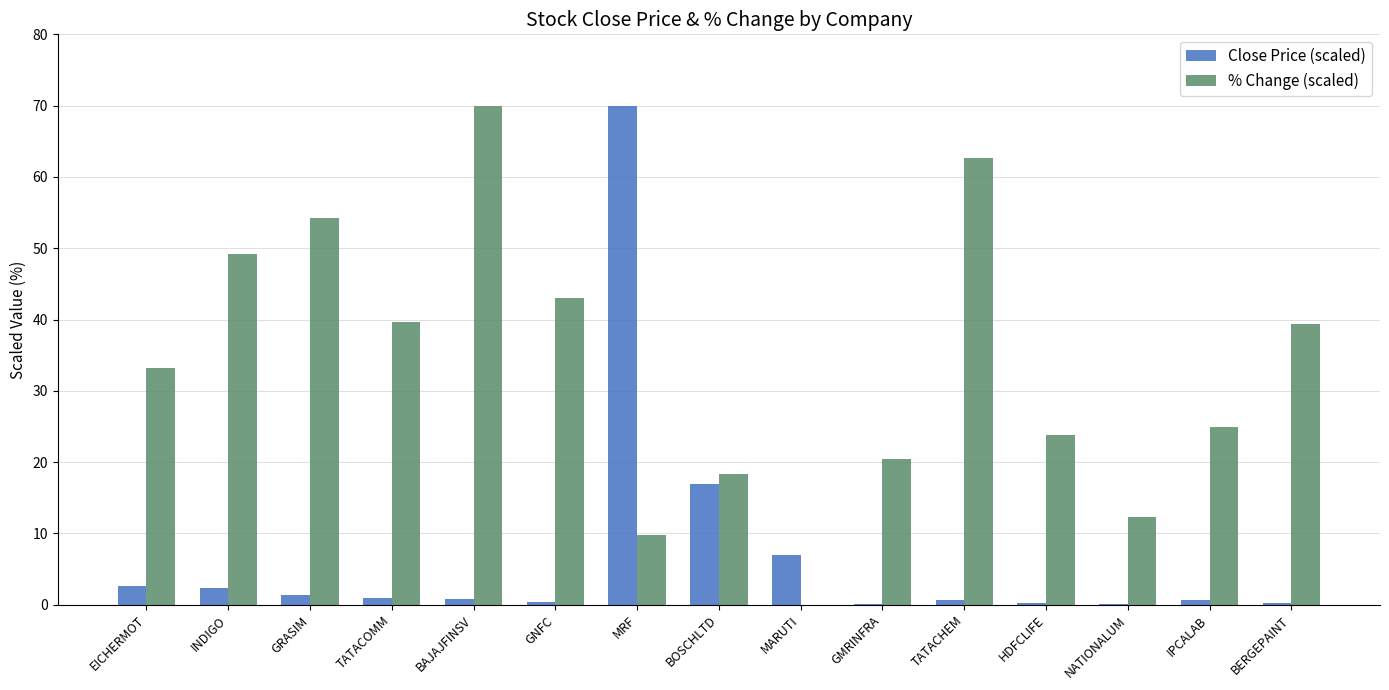

What is the maximum value for Close Price (scaled)?

70.0